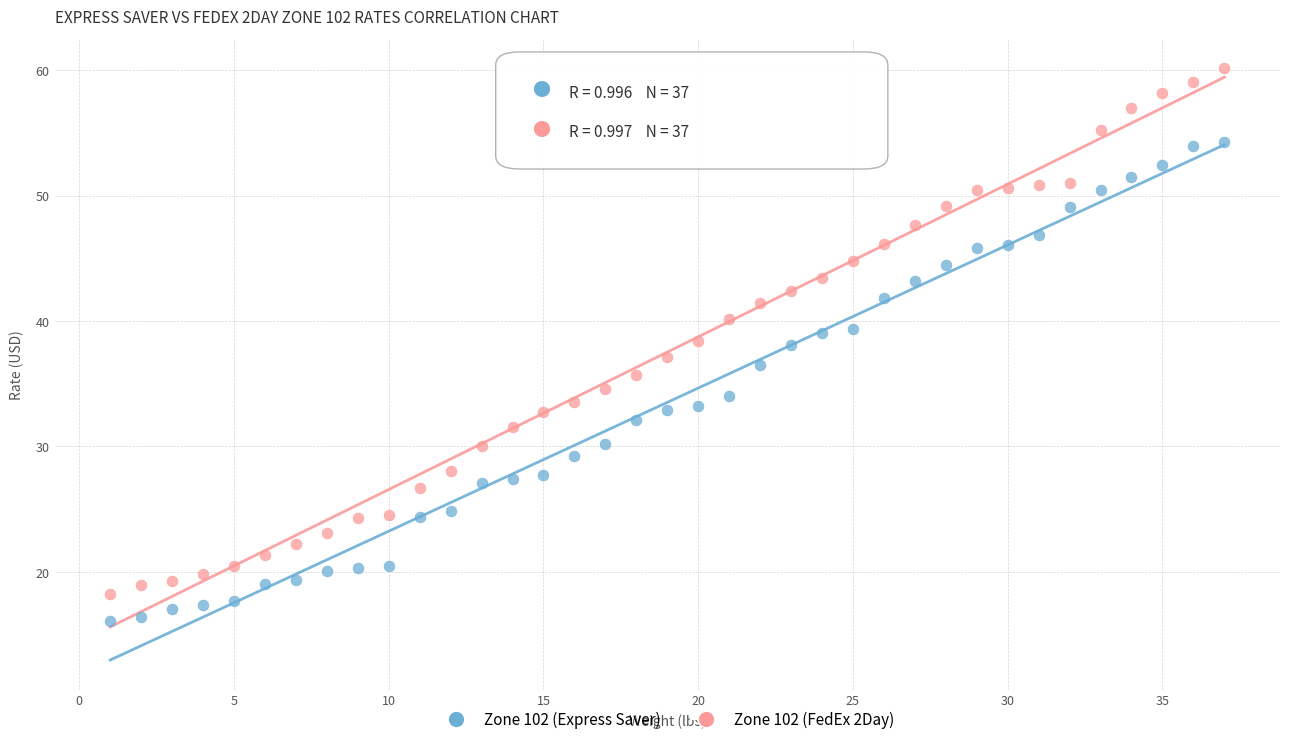

Which series contains the highest Y value?

Zone 102 (FedEx 2Day)